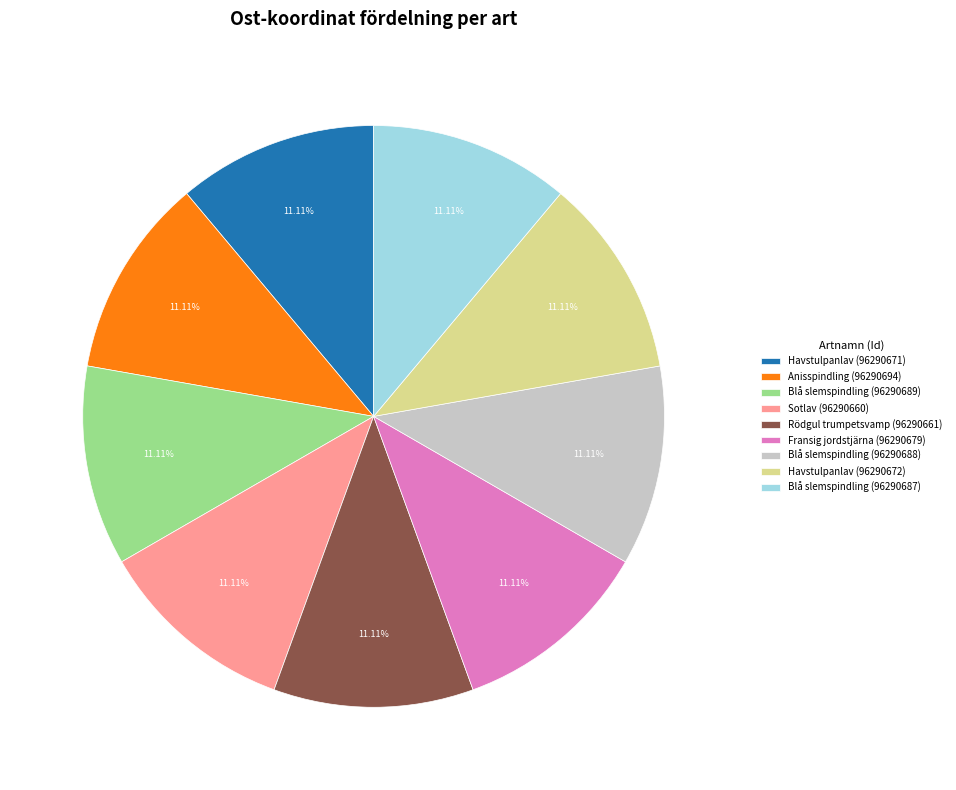

Approximately how many times larger is the value at Rödgul trumpetsvamp (96290661) compared to Blå slemspindling (96290689)?

1.0